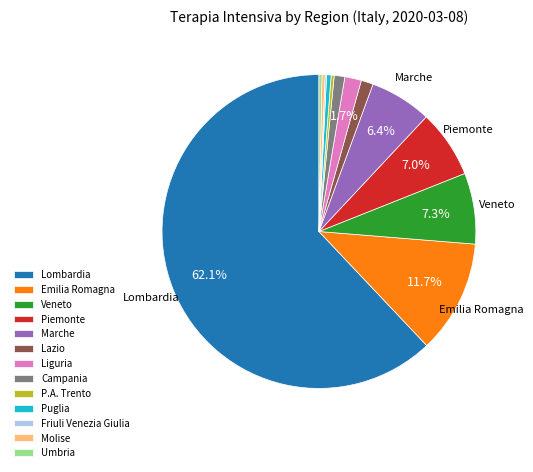

Is there any slice that represents more than half of the pie?

Yes